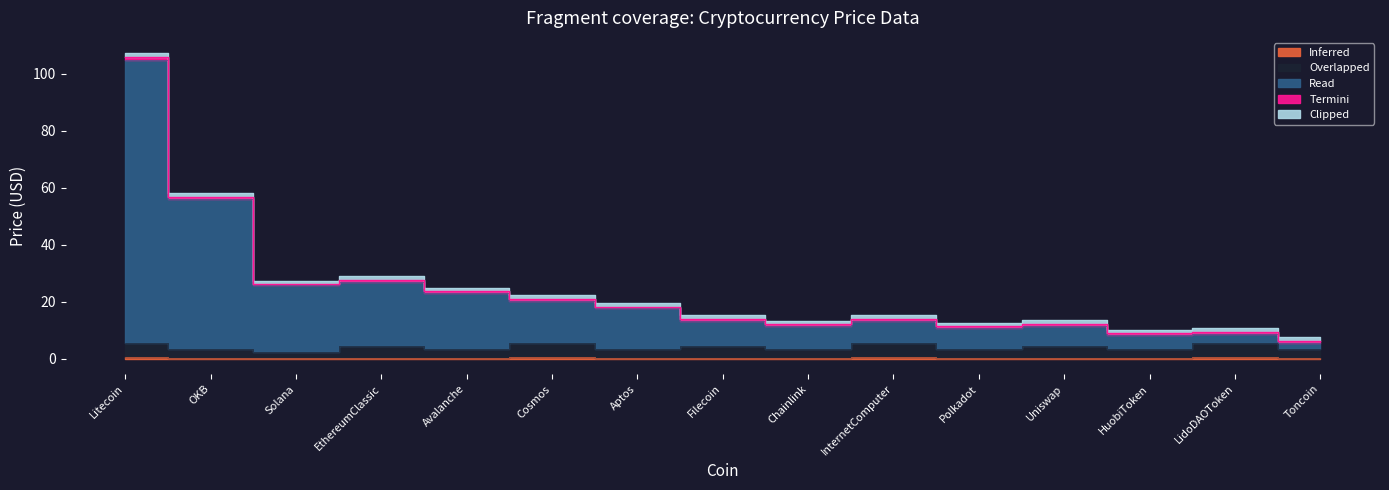

The value of Read at Toncoin is 2.0. True or false?

False